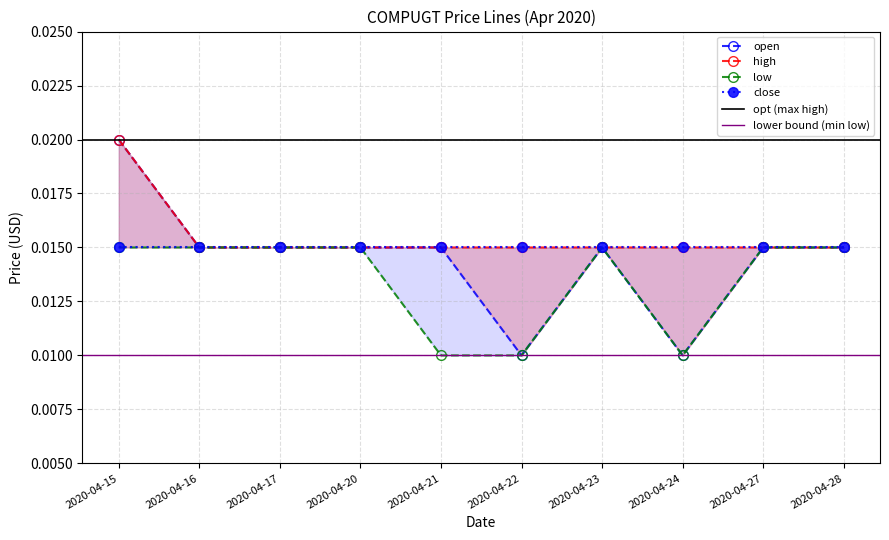

True or false: open has more than 0 points higher than both neighbors.

True